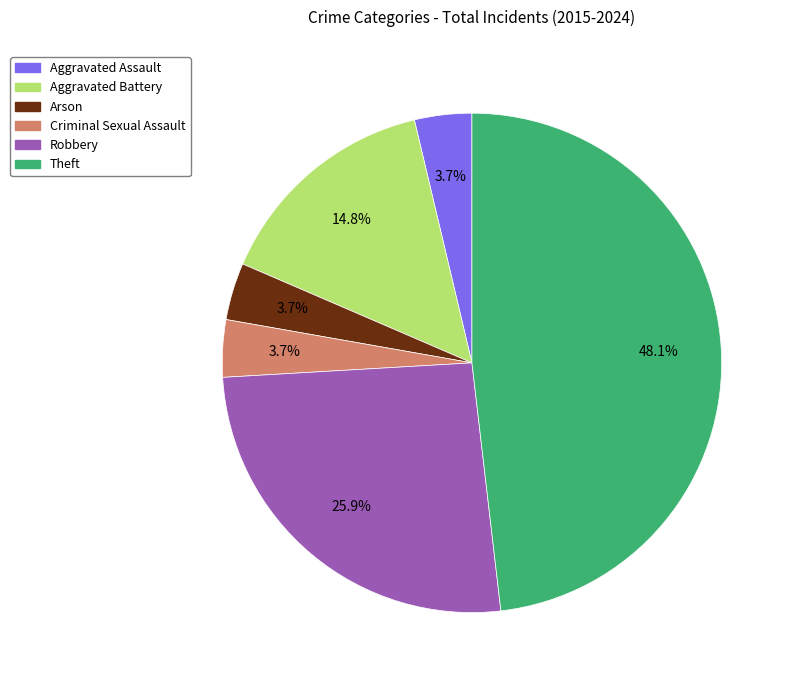

To the nearest percent, what percentage of the pie is Criminal Sexual Assault?

4%